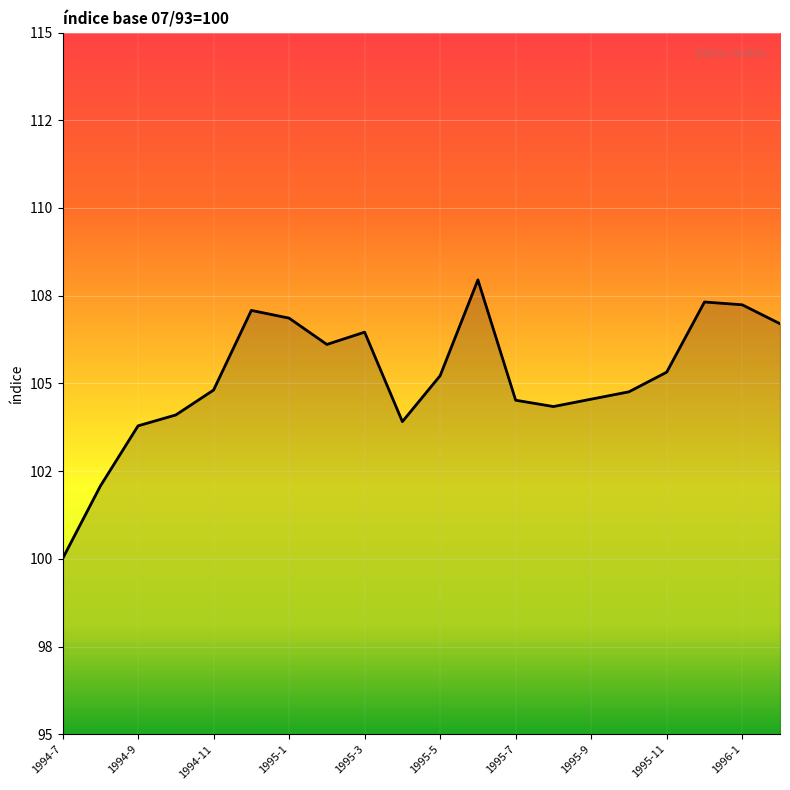

What is the label of the 14th point from the left?

1995-8